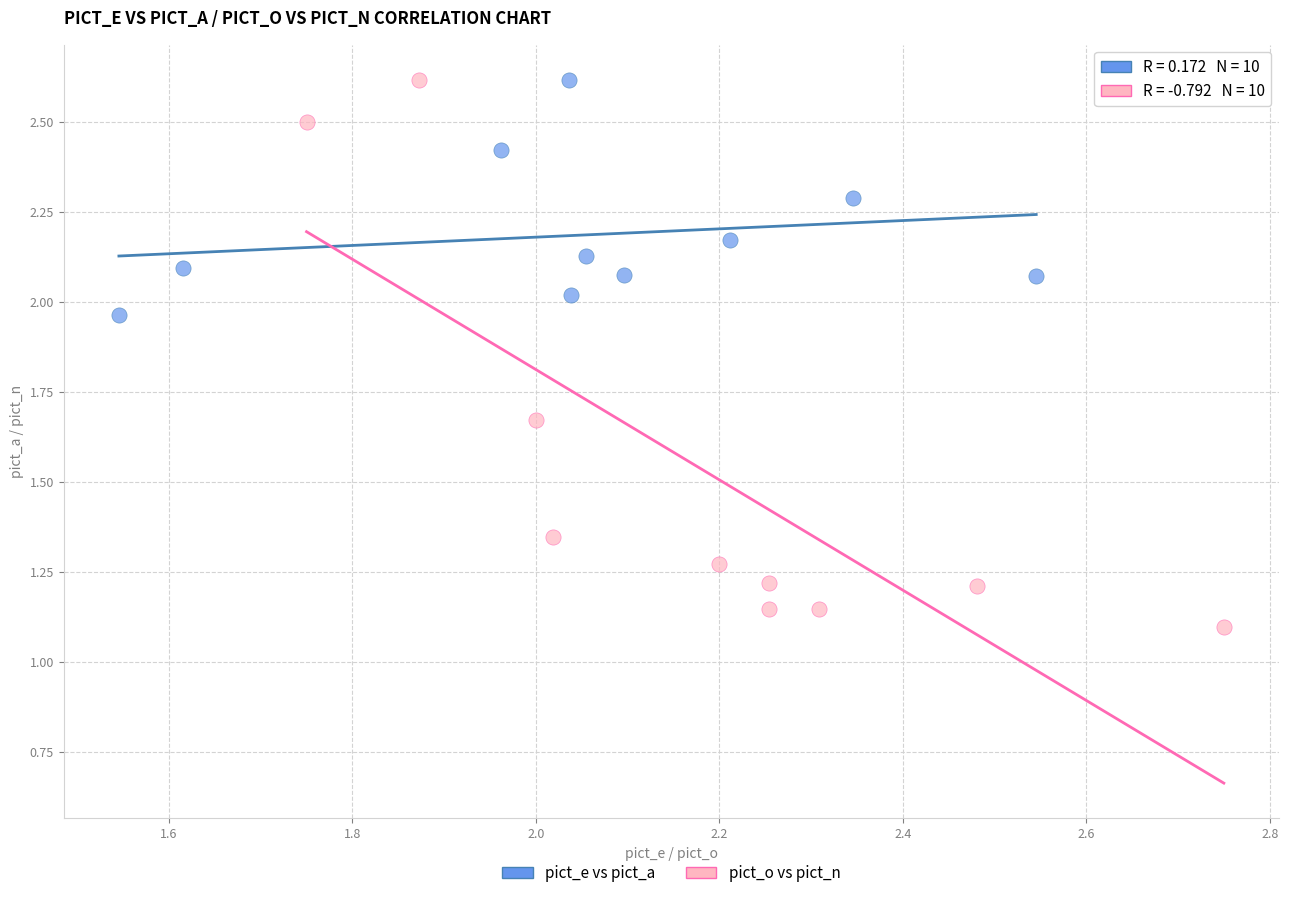

Which series has the widest spread of Y values?

pict_o vs pict_n